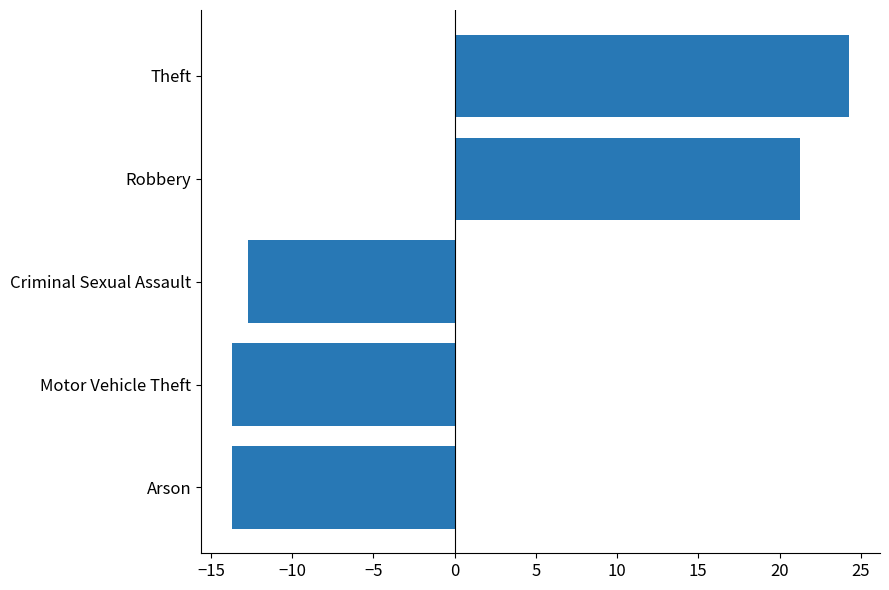

What is the change in value from Arson to Robbery?

+35.0